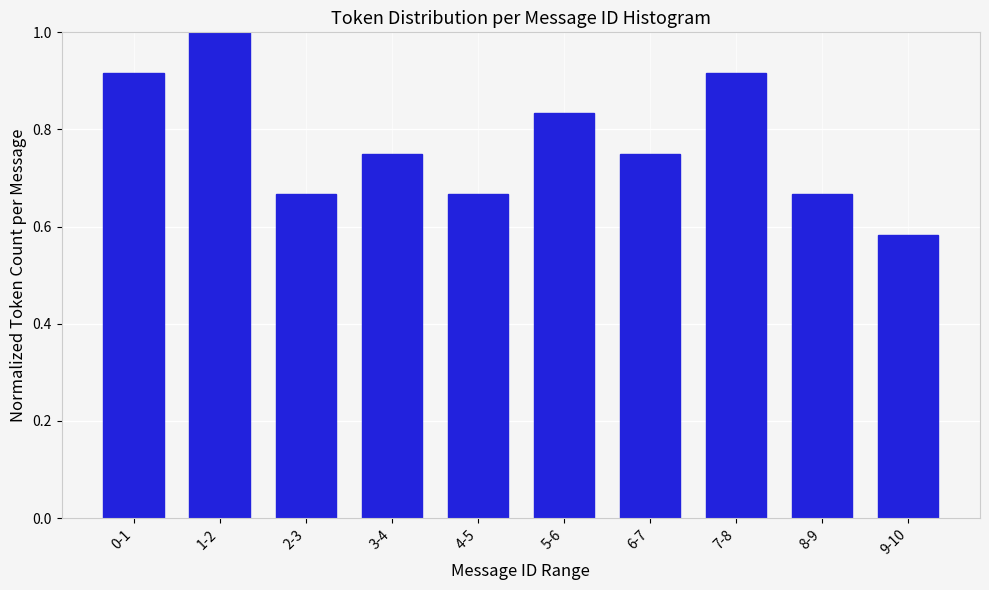

Which category has the highest value across all series?

1-2